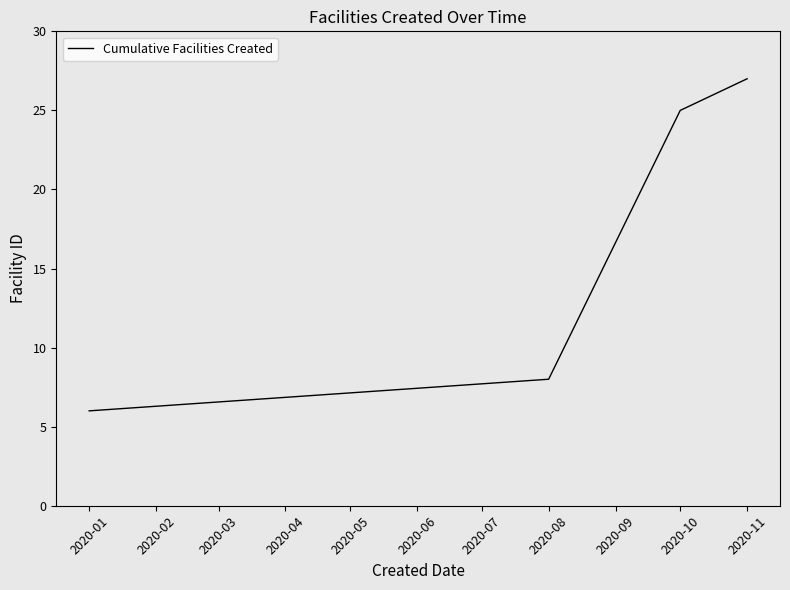

What is the change in value from 2020-08 to 2020-10?

+17